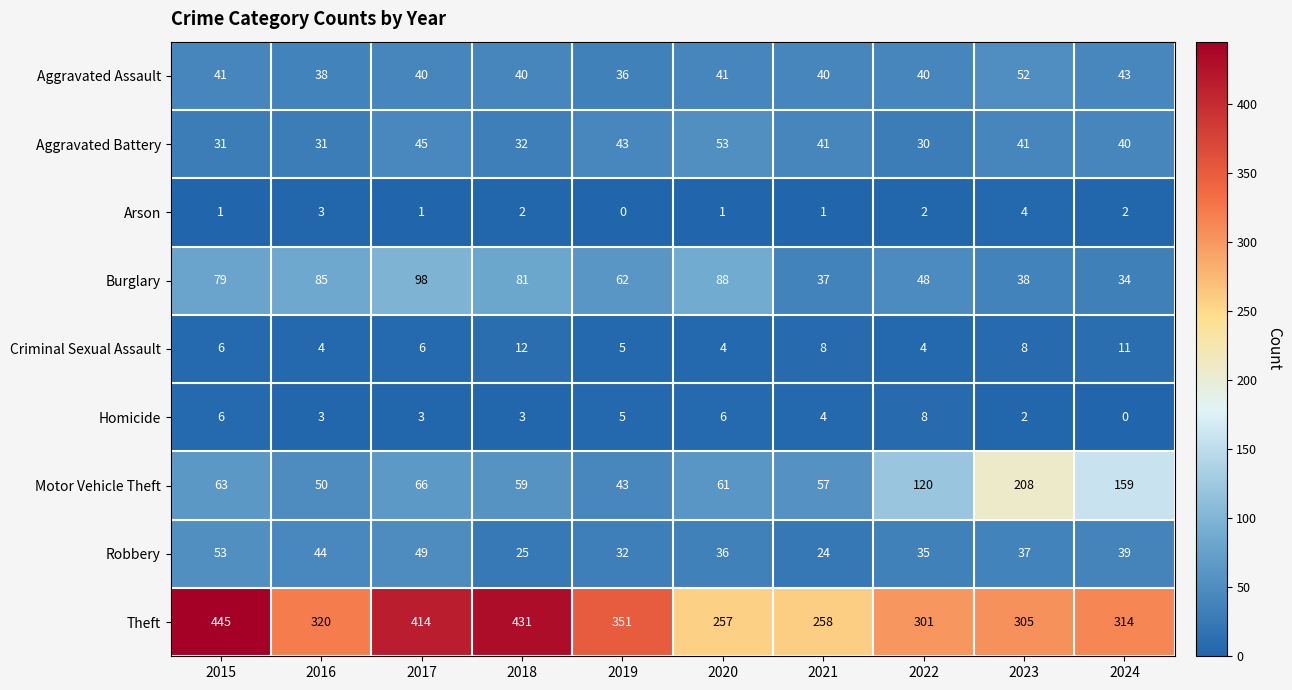

Between 2016 and 2018, which series saw the biggest shift?

Theft